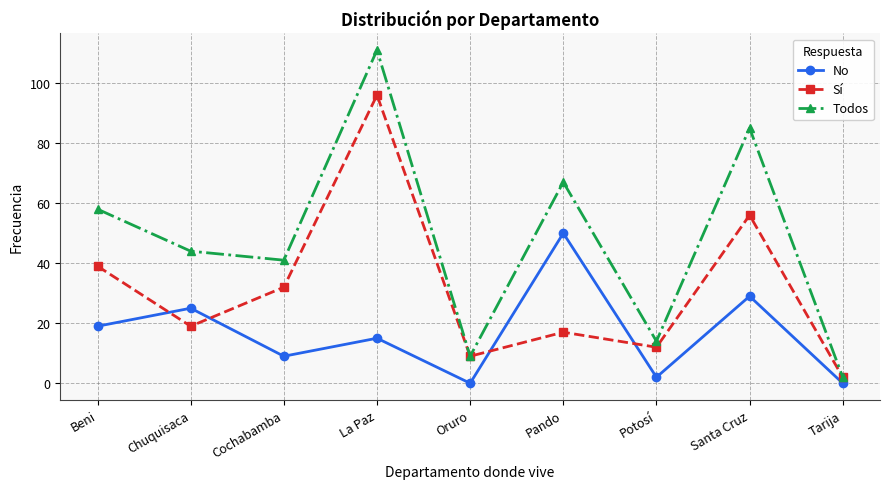

What is the spread (max minus min) of values at Potosí?

12